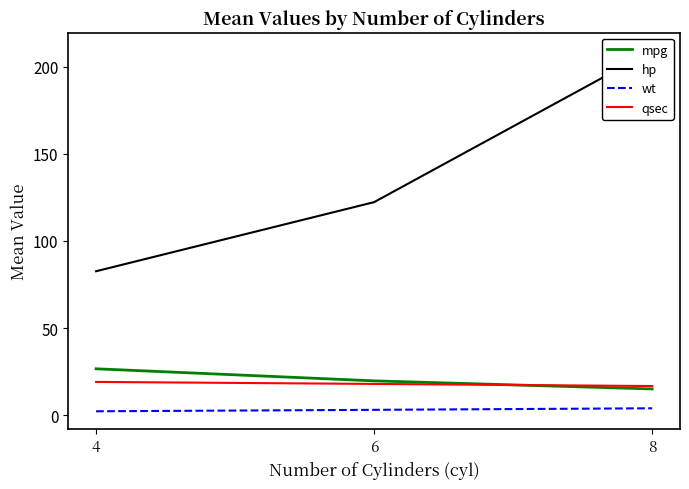

Which series has the largest total across all categories?

hp